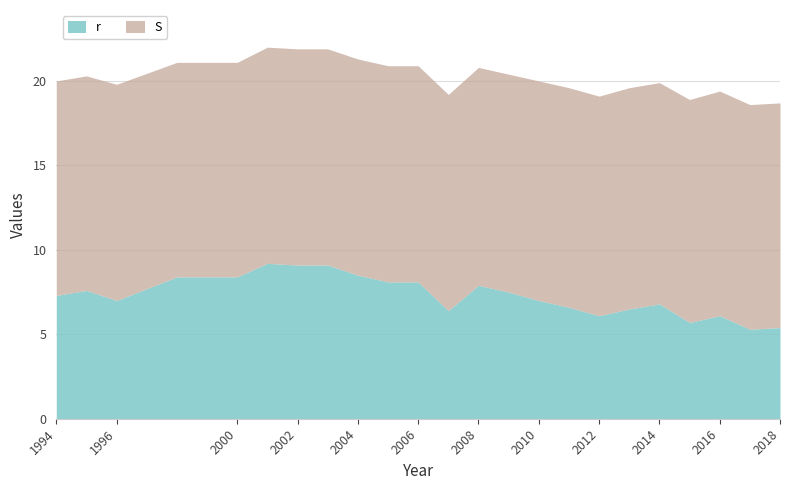

What is the maximum value shown in the chart?

13.3